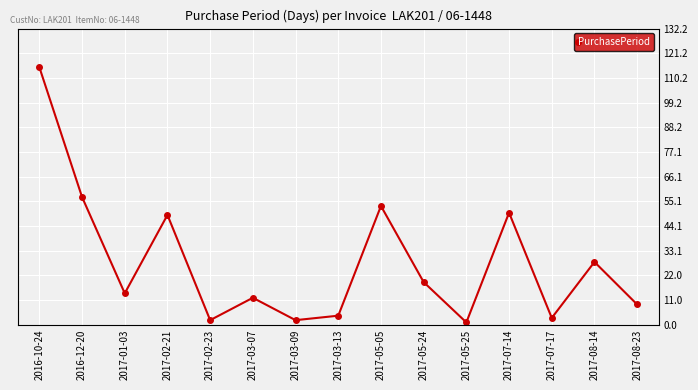

How many values are below 14?

7